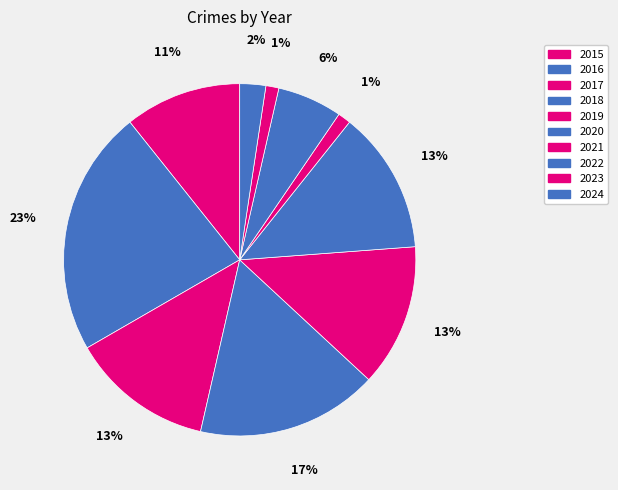

How many segments does this pie chart have?

10